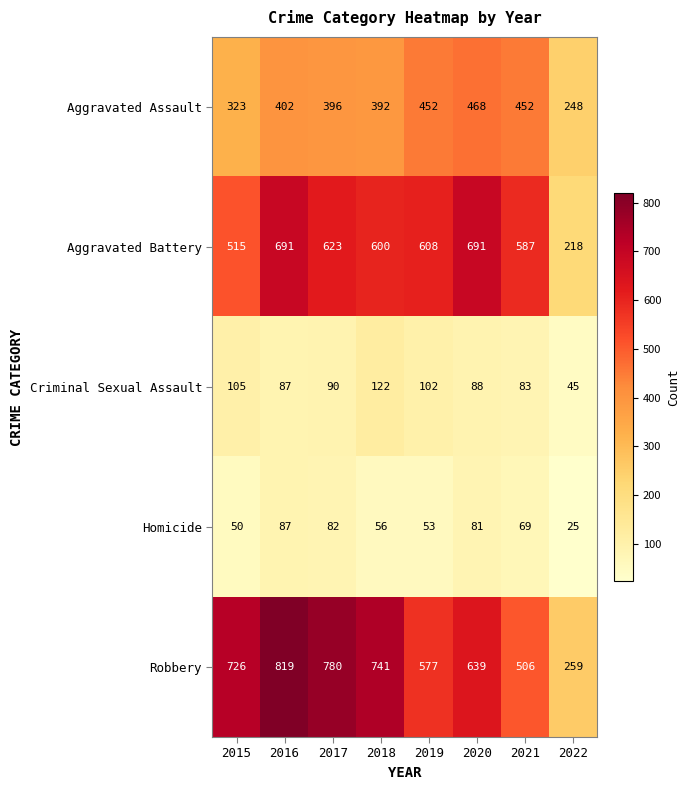

What is the difference between the maximum and second lowest values in the Criminal Sexual Assault series?

39